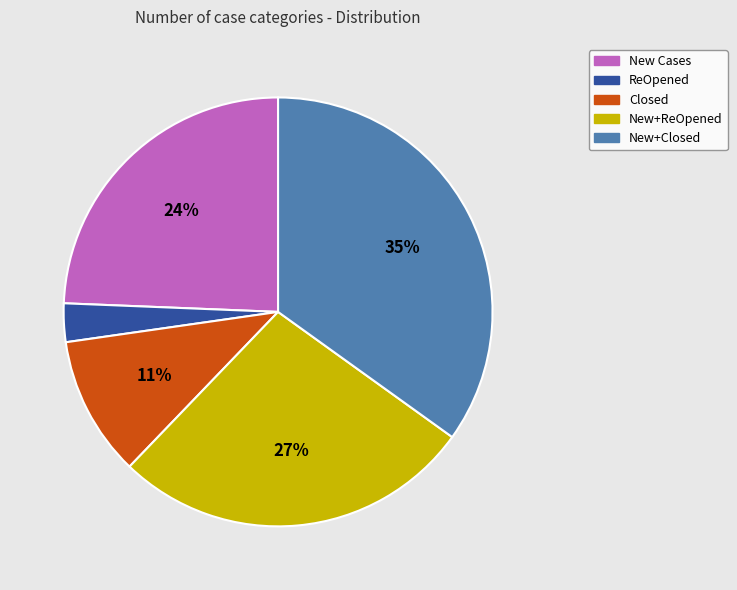

Is the sum of New+ReOpened and New Cases greater than half?

Yes